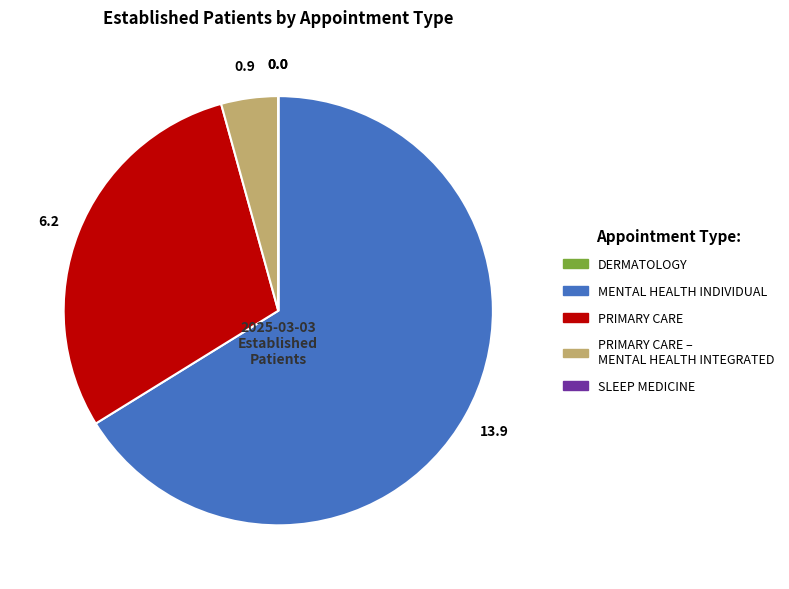

Does any single category account for the majority?

Yes